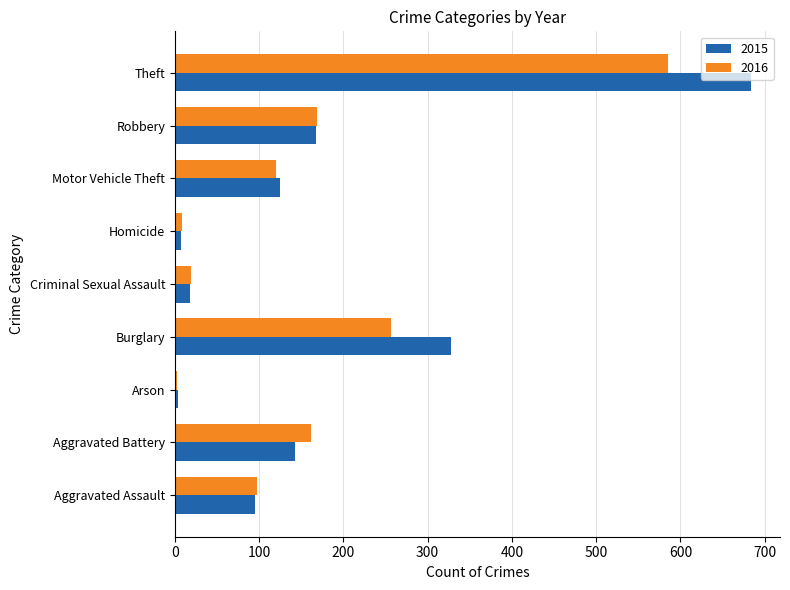

At which category is the sum across all series the highest?

Theft